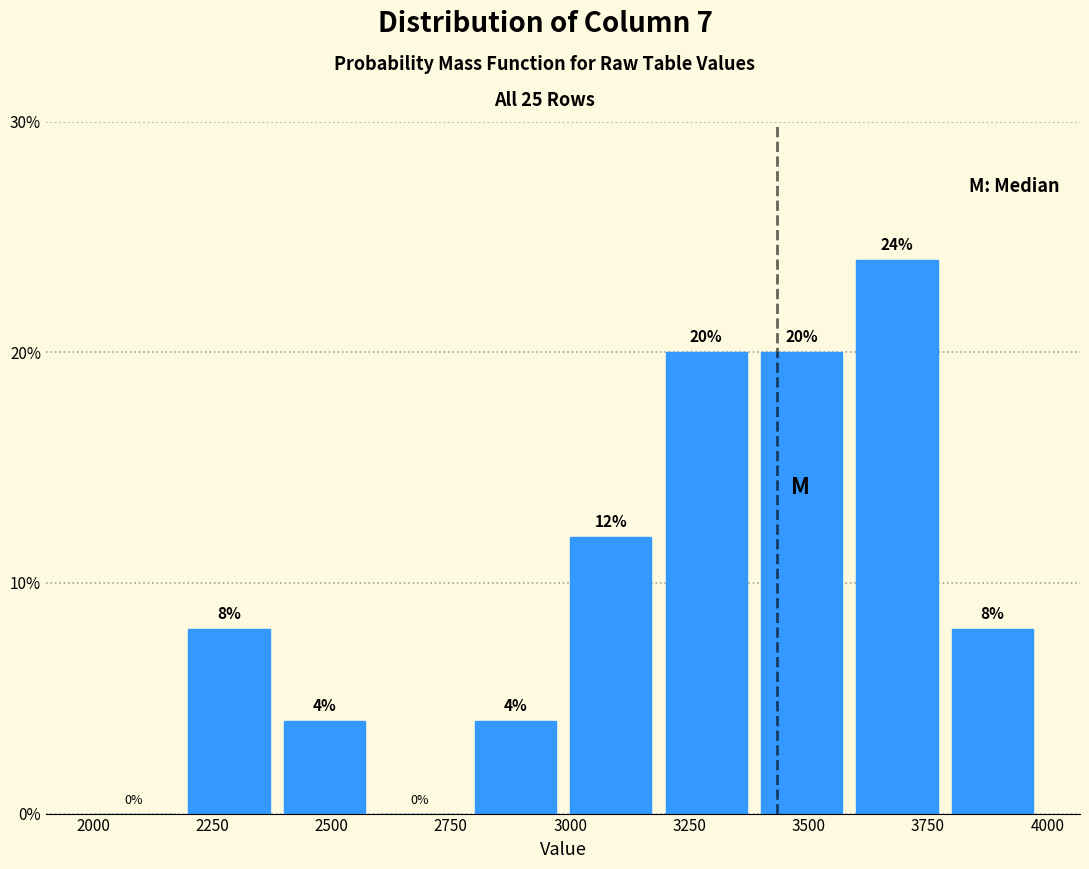

Reading left to right, list every bar in this chart as the range it spans on the x-axis followed by its height.

2000 to 2200: 0
2200 to 2400: 8
2400 to 2600: 4
2600 to 2800: 0
2800 to 3000: 4
3000 to 3200: 12
3200 to 3400: 20
3400 to 3600: 20
3600 to 3800: 24
3800 to 4000: 8